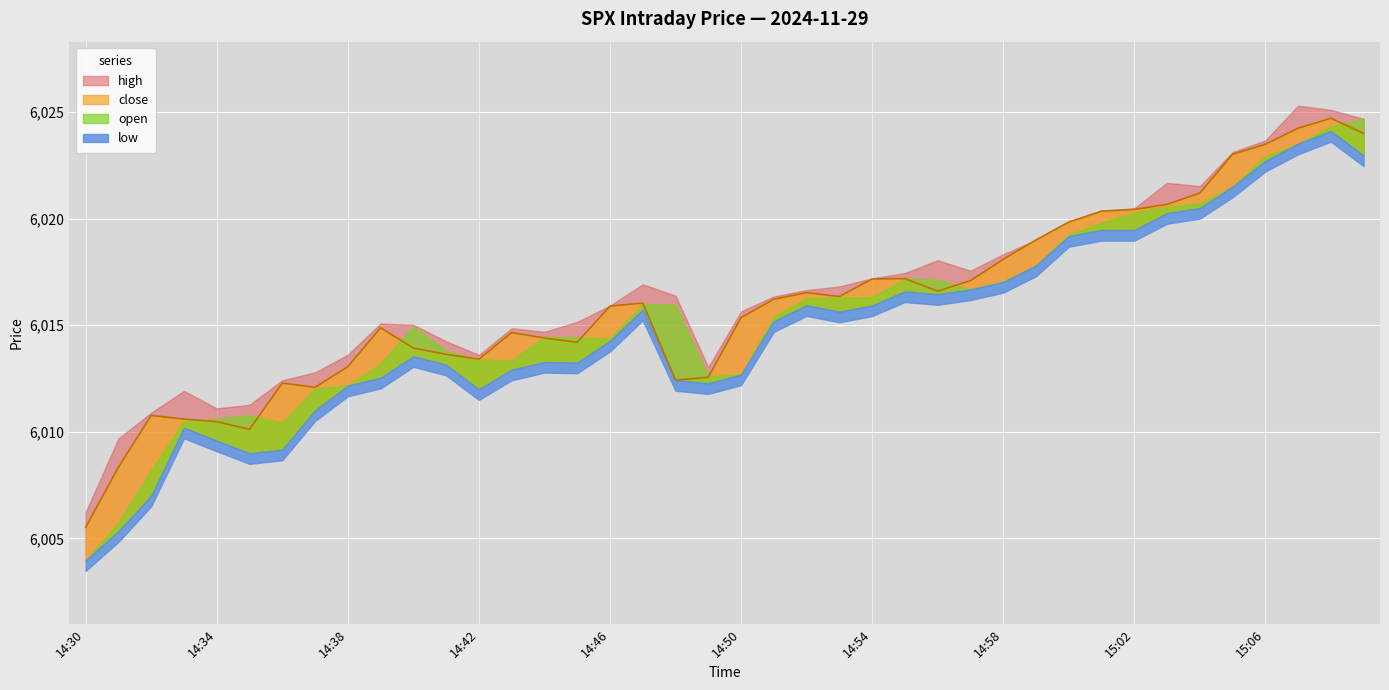

The value of open at 14:43 is 6013.4. True or false?

True